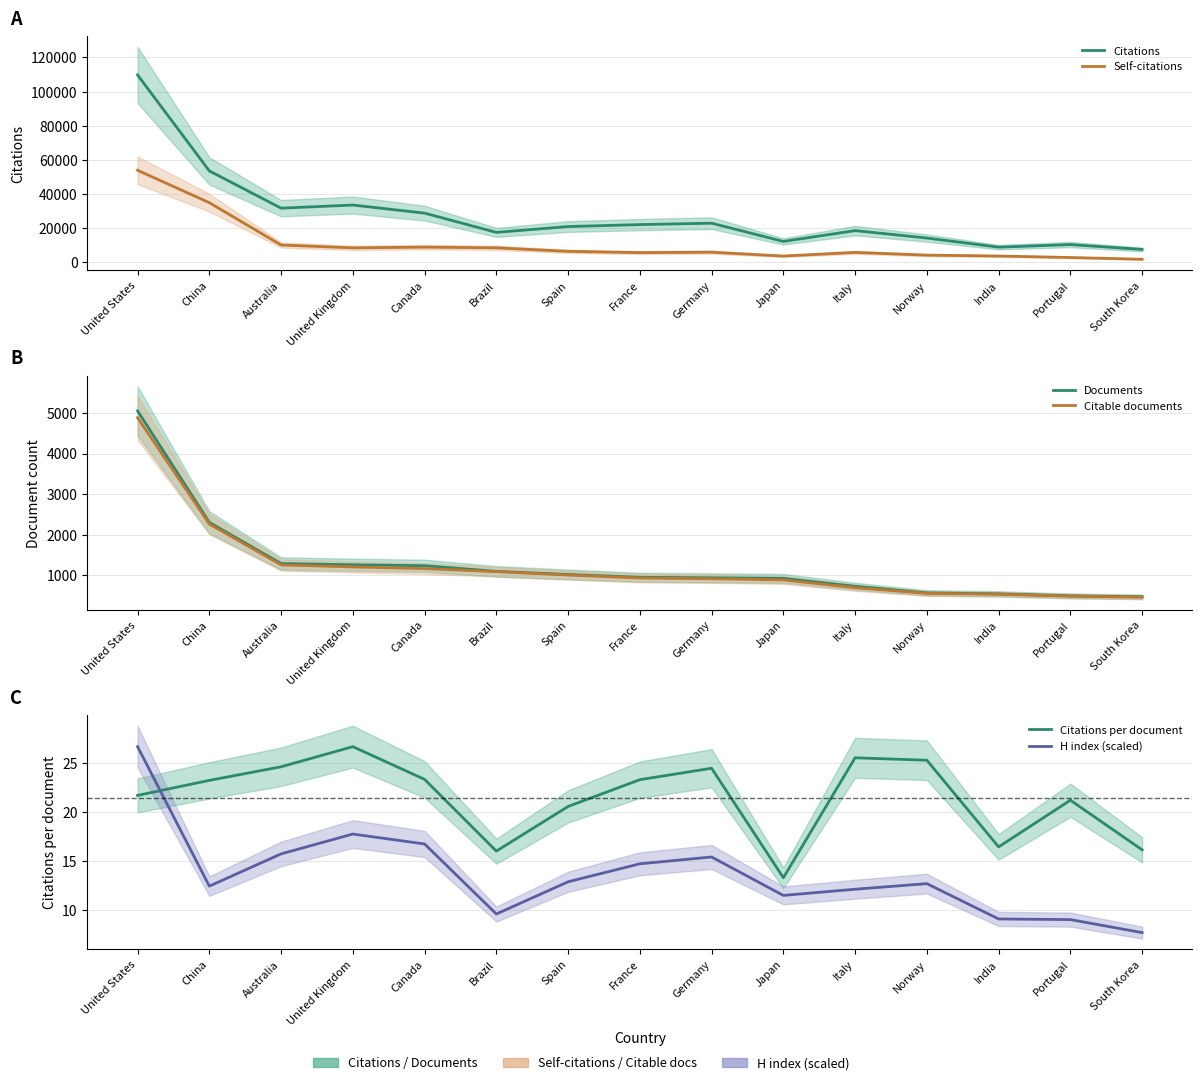

True or false: Self-citations and Citations per document intersect in this chart.

False